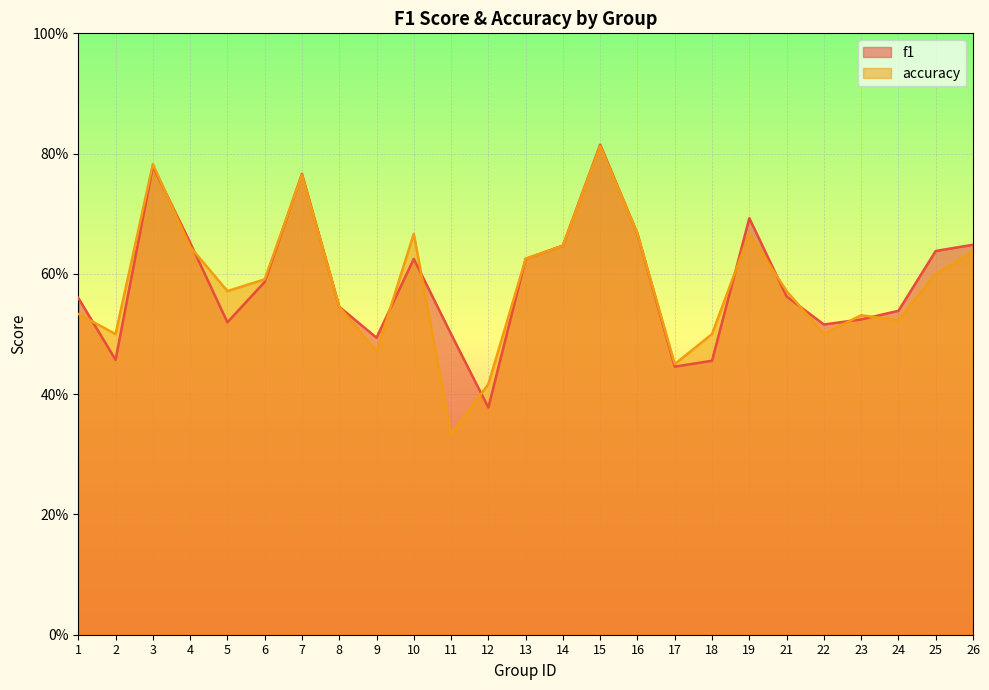

What value does the f1 series have at 24?

0.5